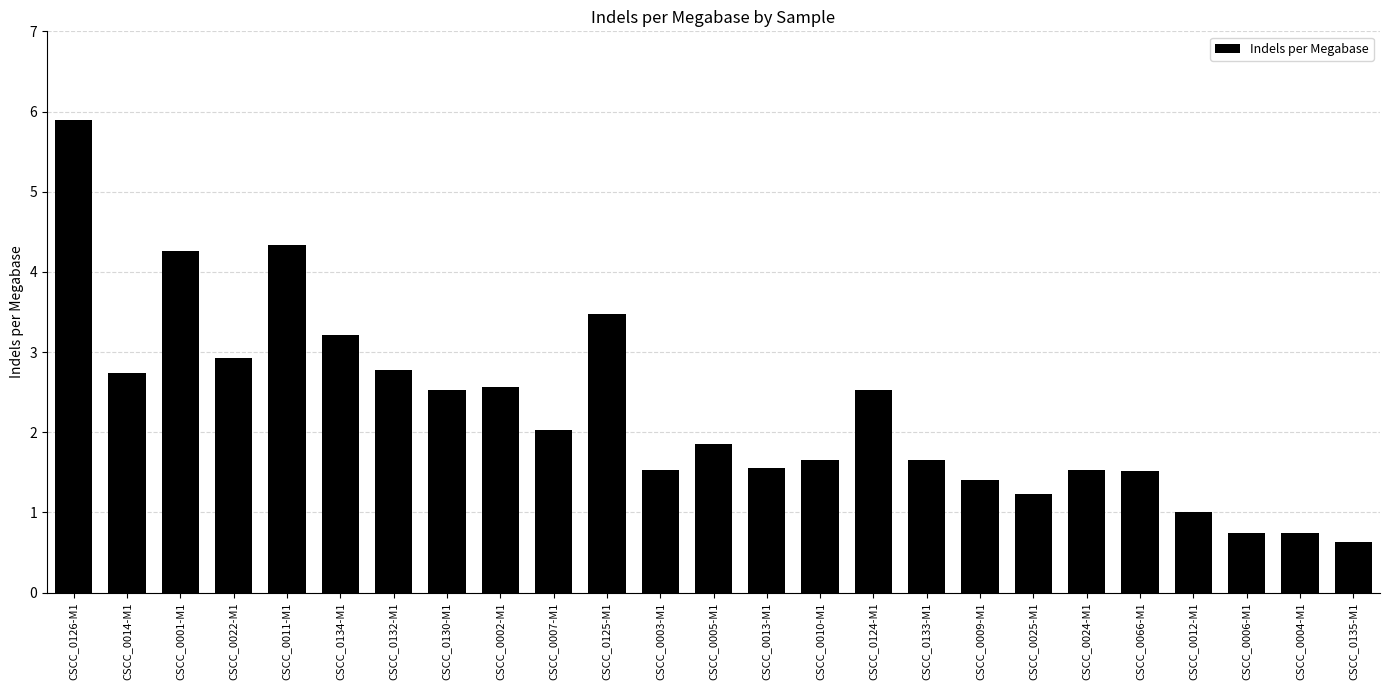

Which category has the lowest value across all series?

CSCC_0135-M1